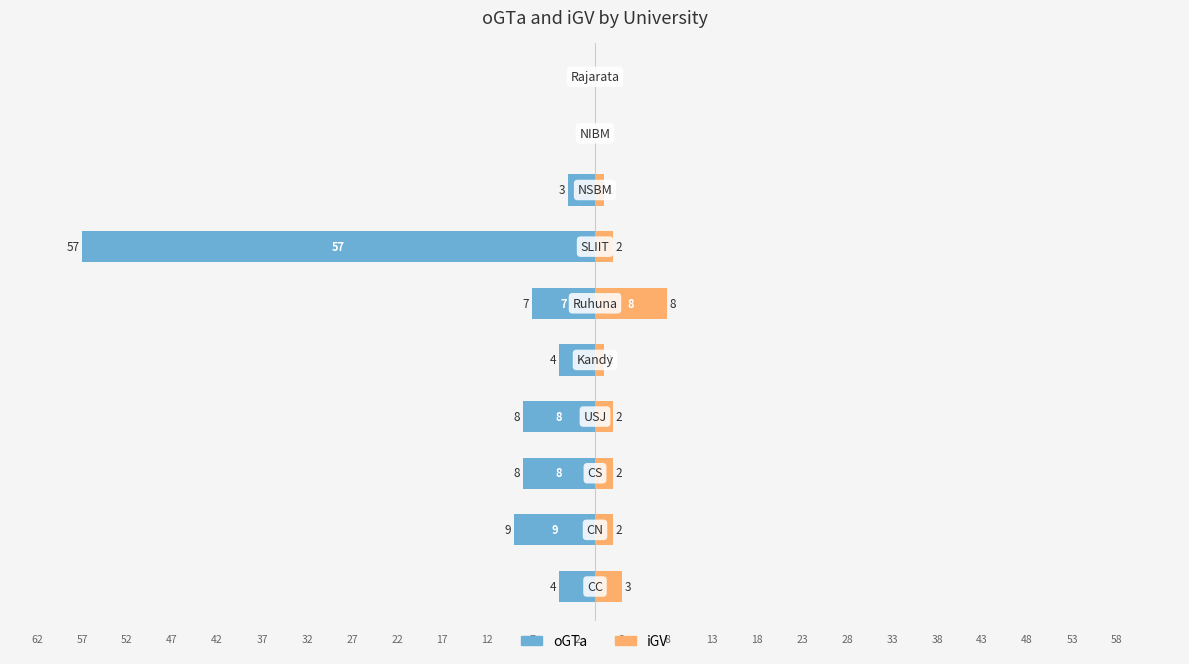

What is the sum of all iGV values?

21